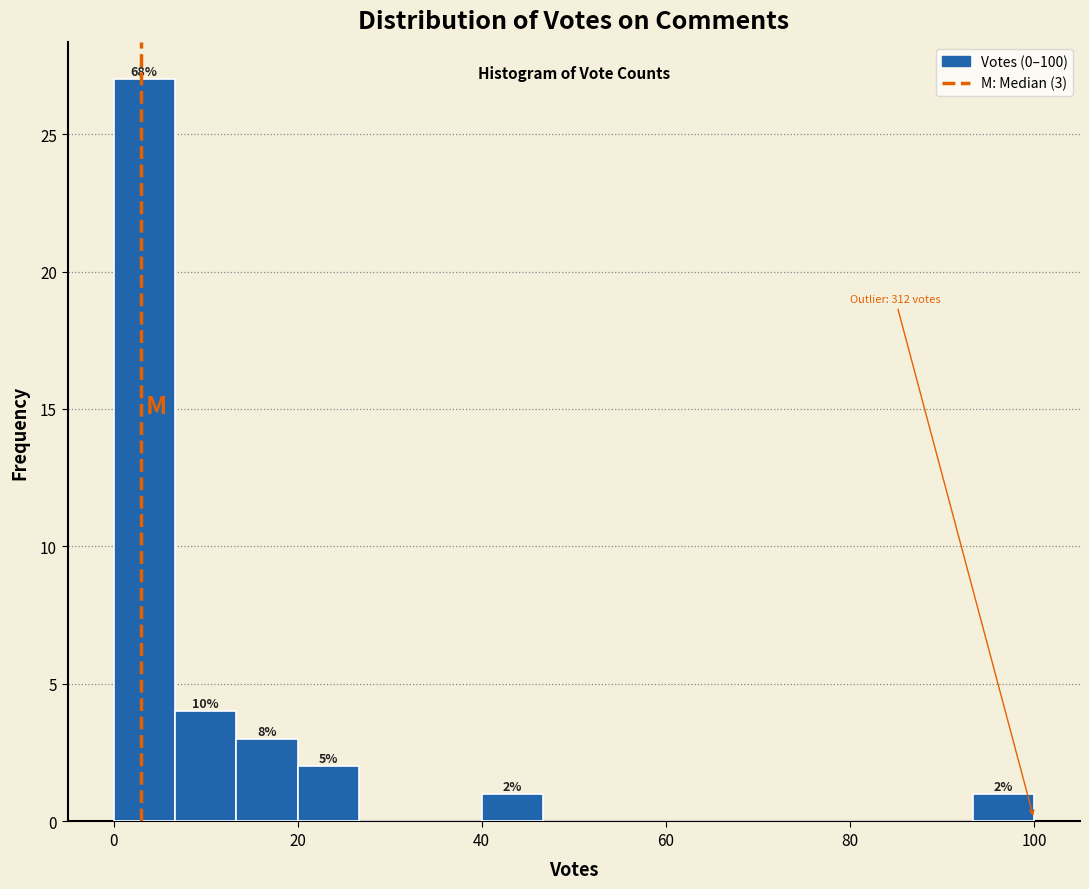

Around what value on the x-axis is the tallest bar? Give the approximate position of its centre, as read against the axis.

4